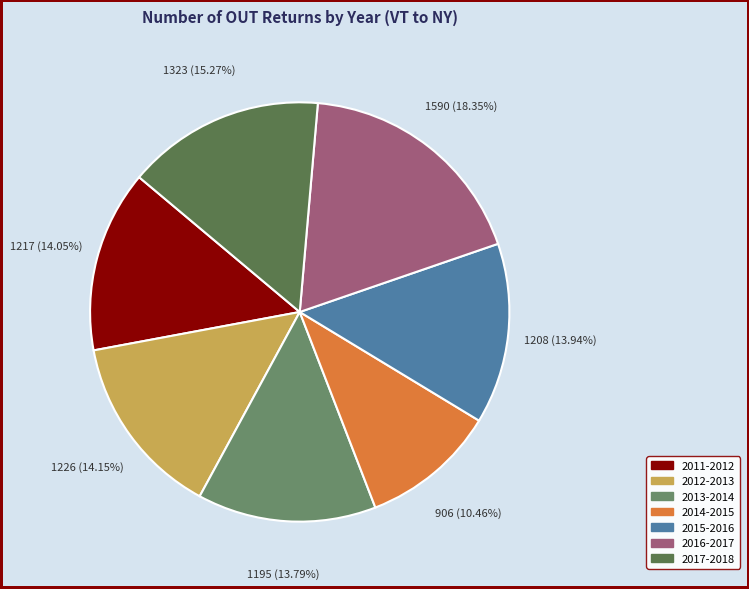

How many segments does this pie chart have?

7